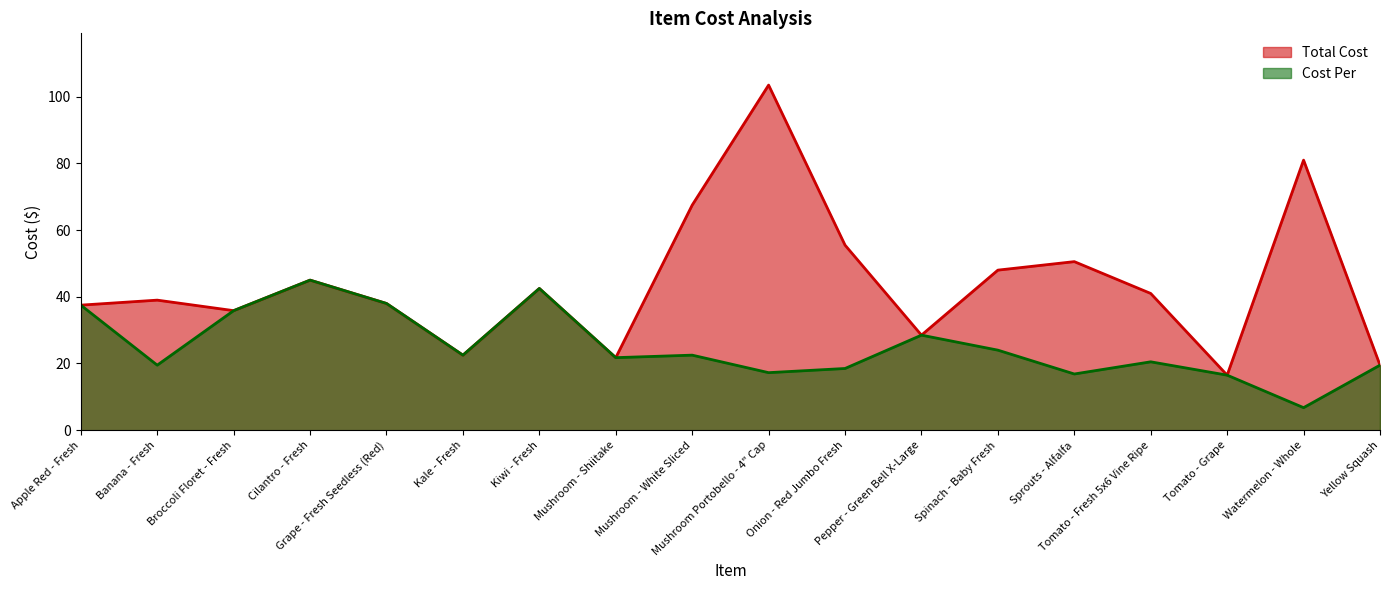

In Cost Per, how many points are higher than both neighbors (excluding endpoints)?

5